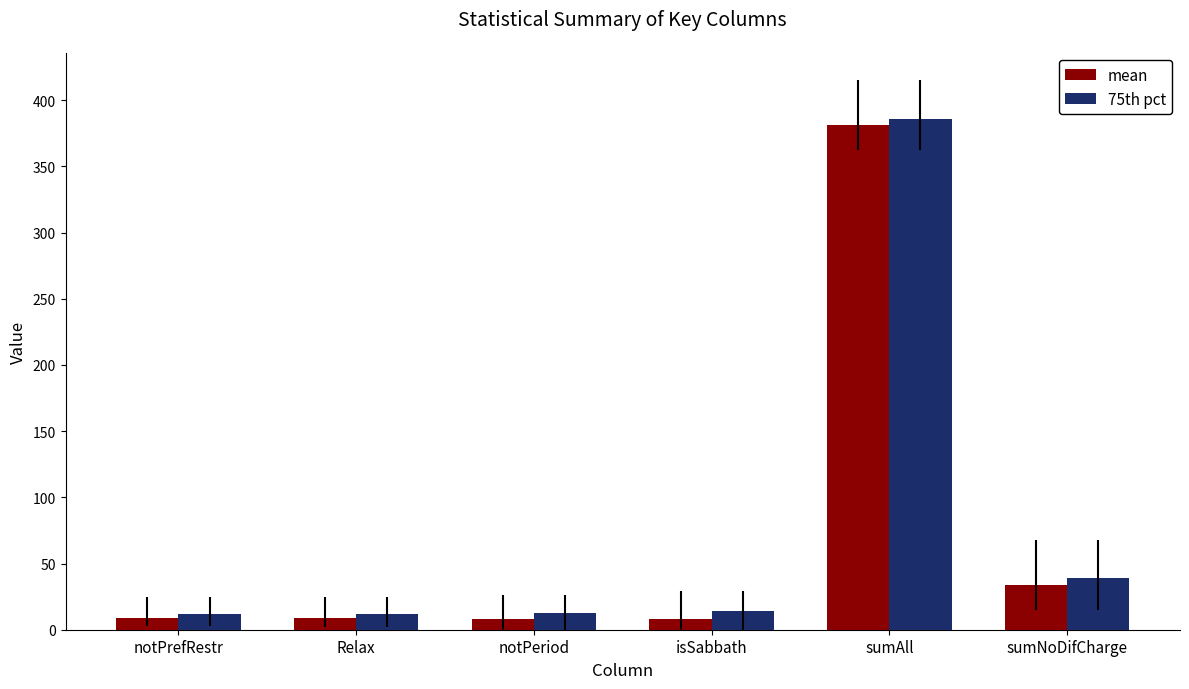

What is the approximate value of 75th pct at sumNoDifCharge?

39.0